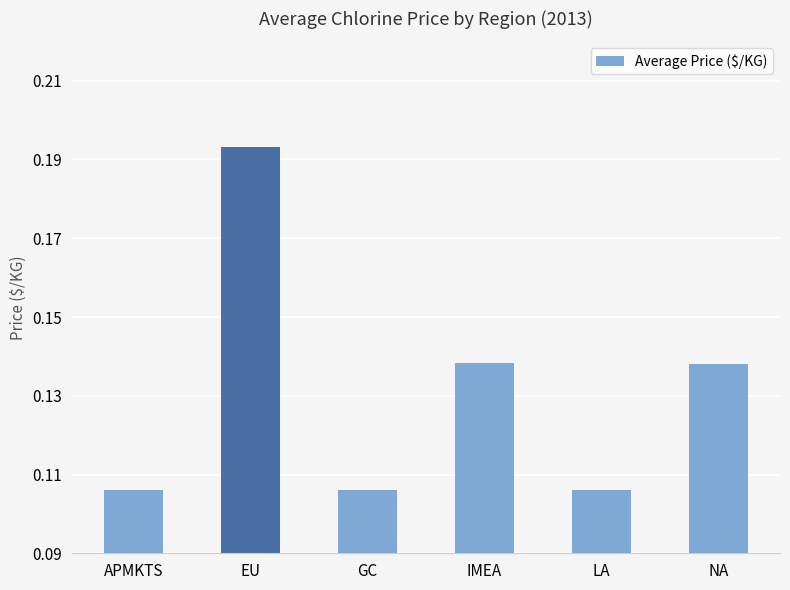

What is the label of the 6th bar from the right?

APMKTS